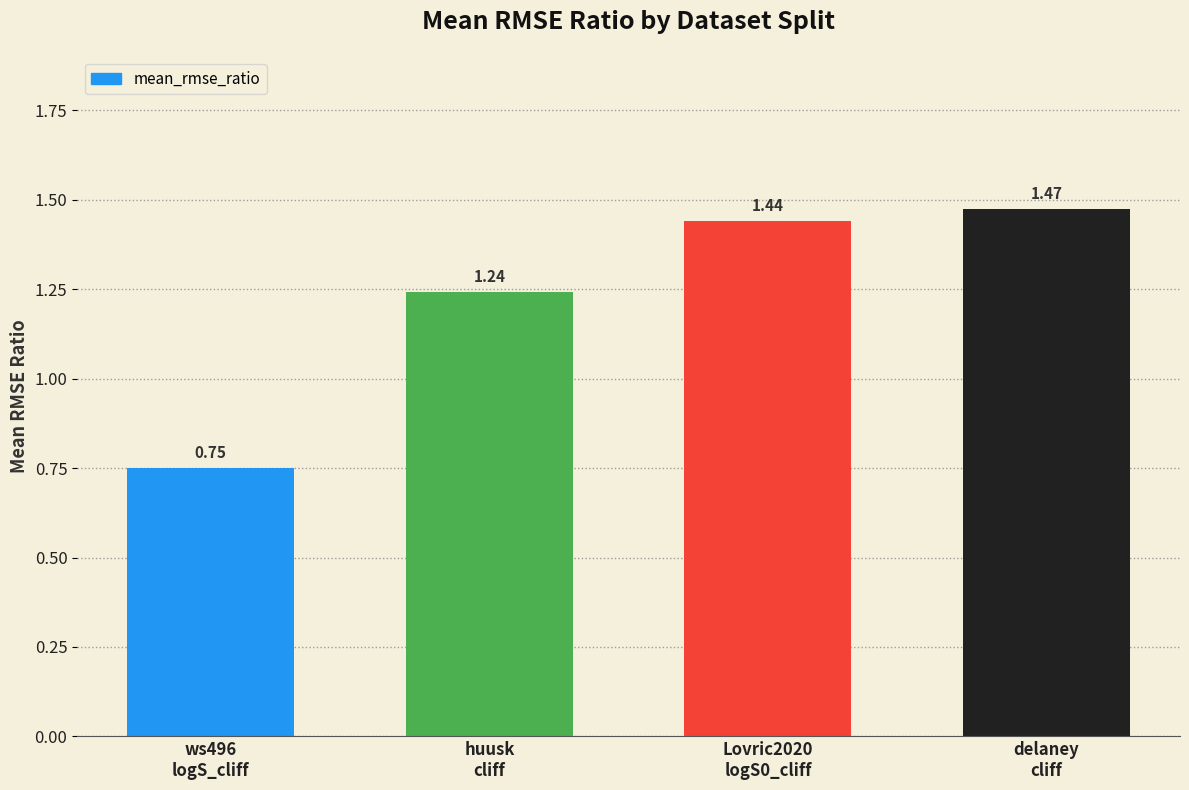

Between delaney
cliff and Lovric2020
logS0_cliff, which is larger?

delaney
cliff